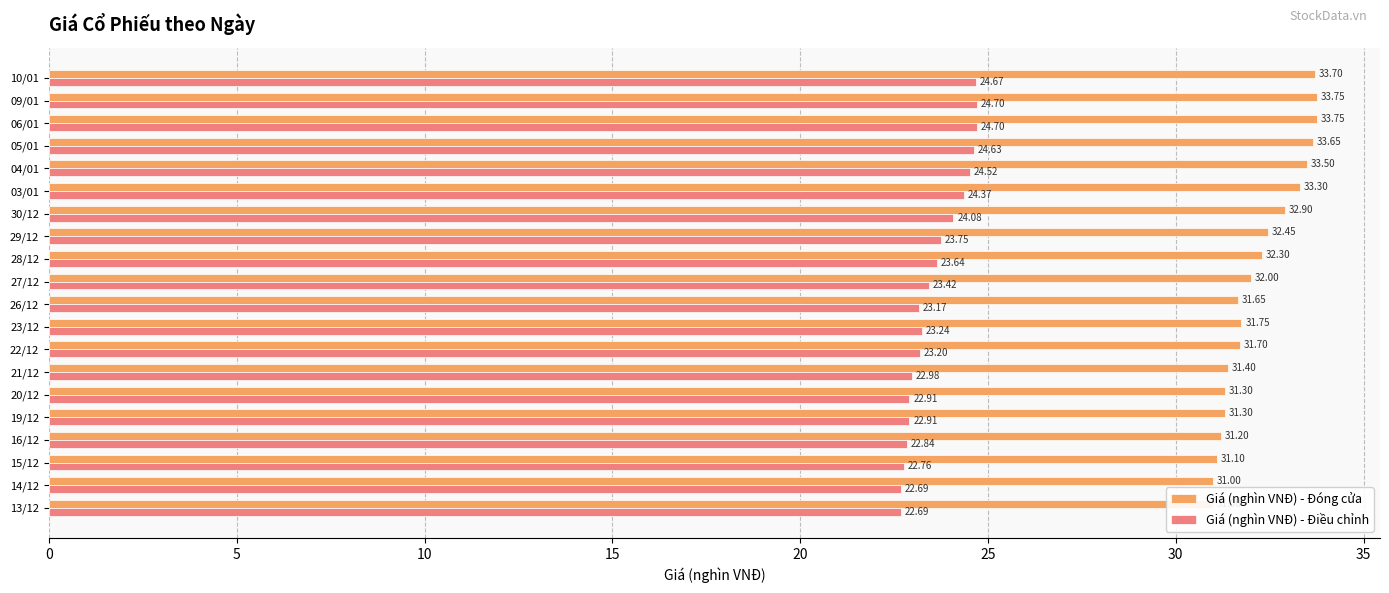

How many data points in Giá (nghìn VNĐ) - Đóng cửa are less than 32?

10